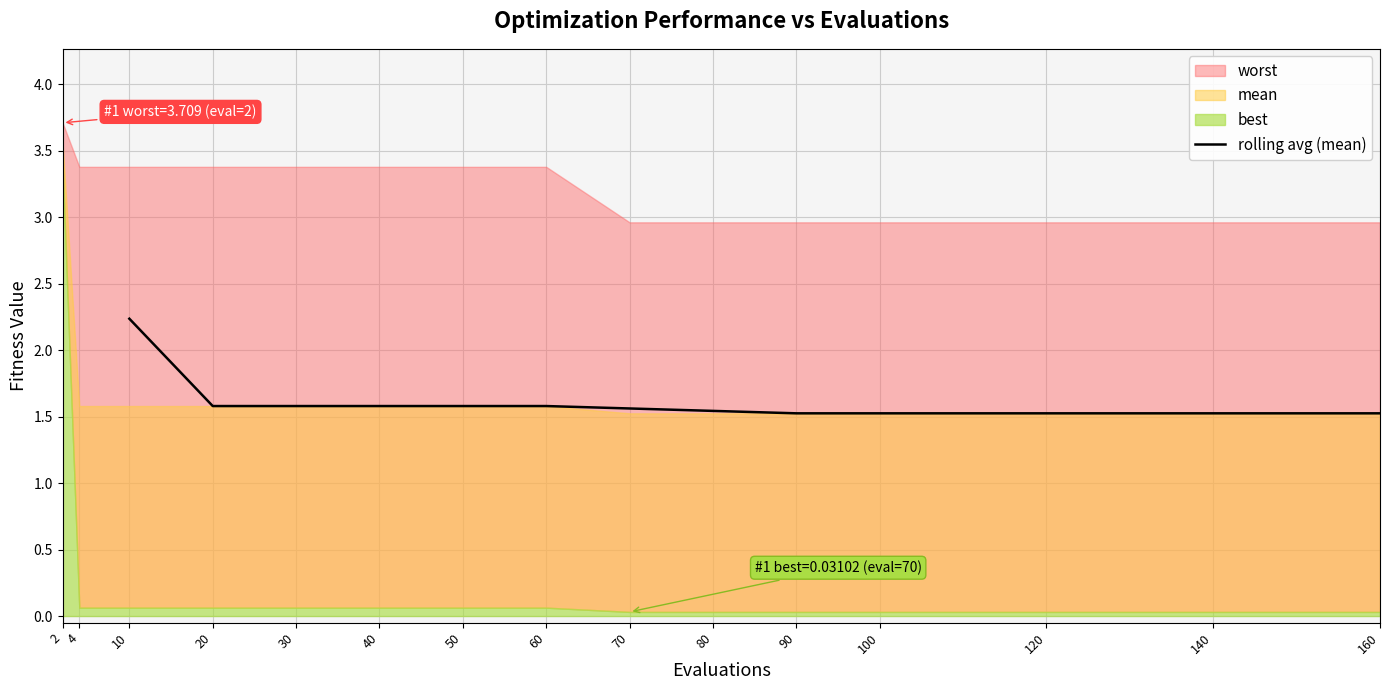

What is the highest value of the rolling avg (mean) series?

2.2